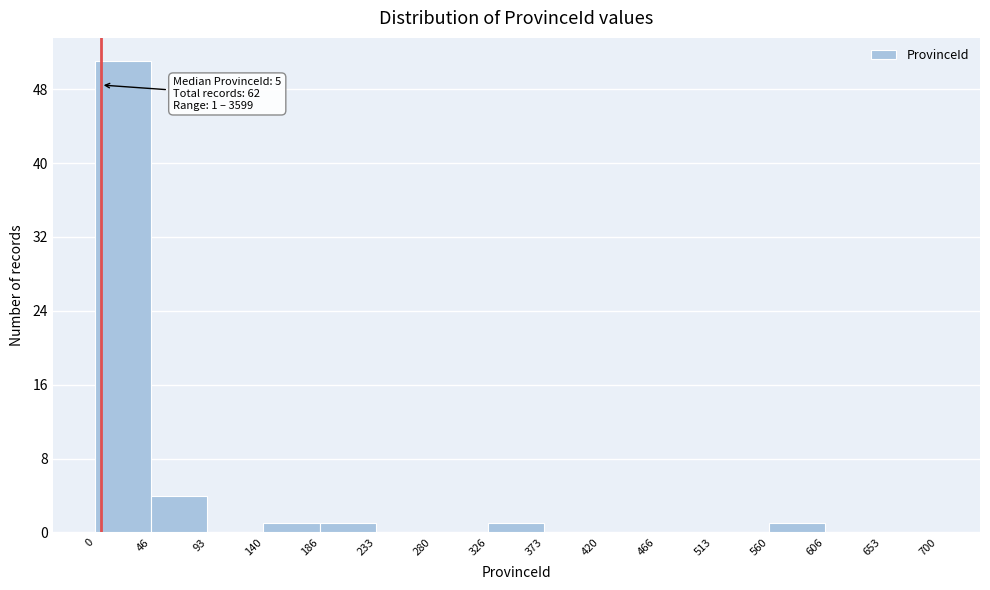

Over which range of the x-axis is the bar tallest?

0 to 46